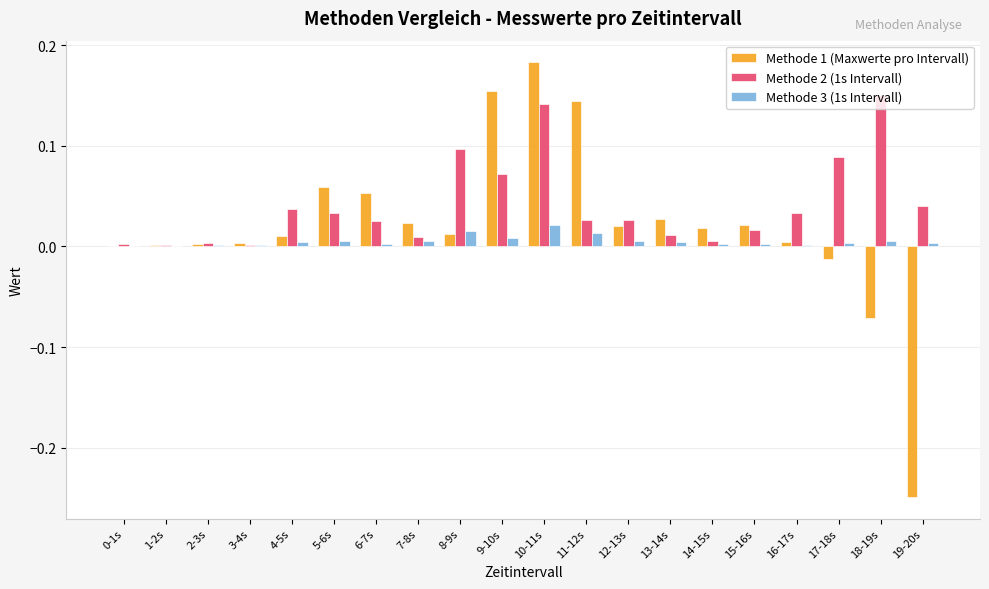

True or false: Methode 1 (Maxwerte pro Intervall) has a value of -0.0 at 17-18s.

True